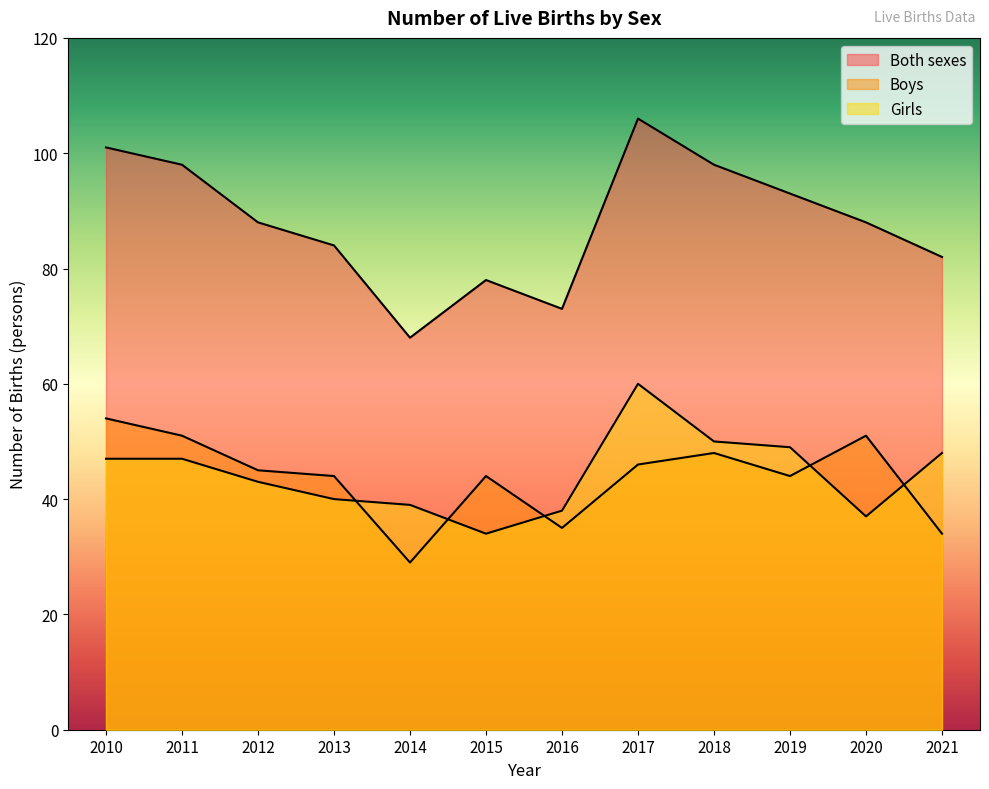

What is the value of the Girls point at the 3rd from the left?

43